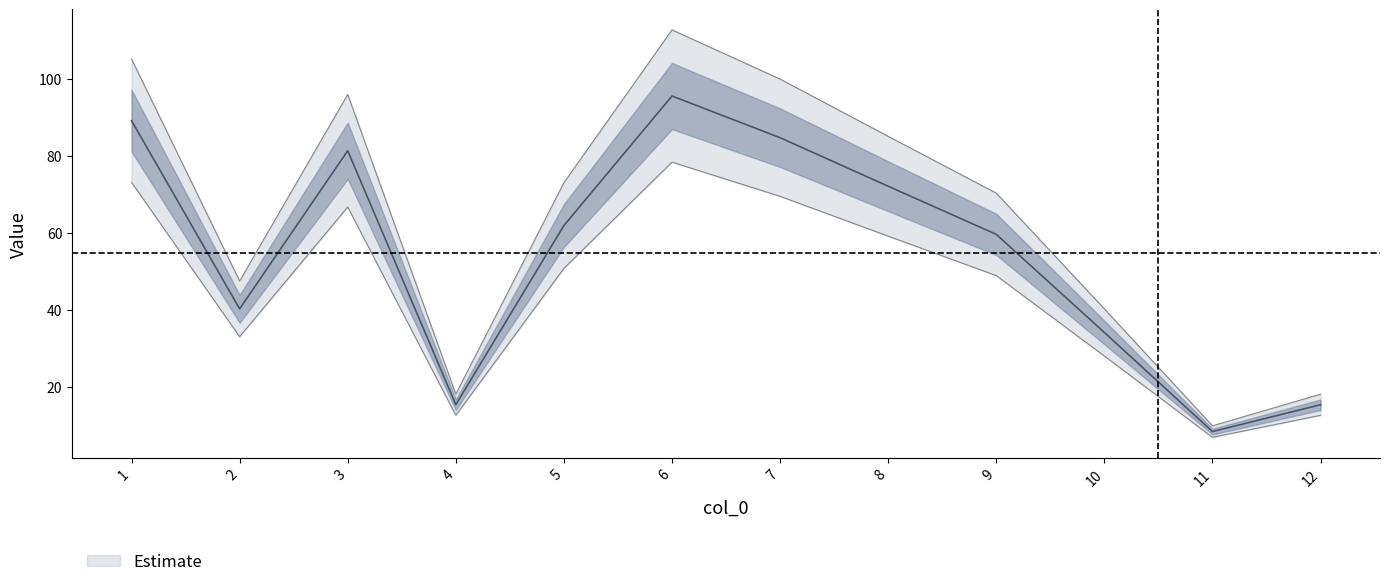

Reading left to right, transcribe all the data shown in this chart.

1=89.2	2=40.2	3=81.4	4=15.3	5=61.9	6=95.6	7=84.8	8=72.1	9=59.6	10=34.1	11=8.3	12=15.3